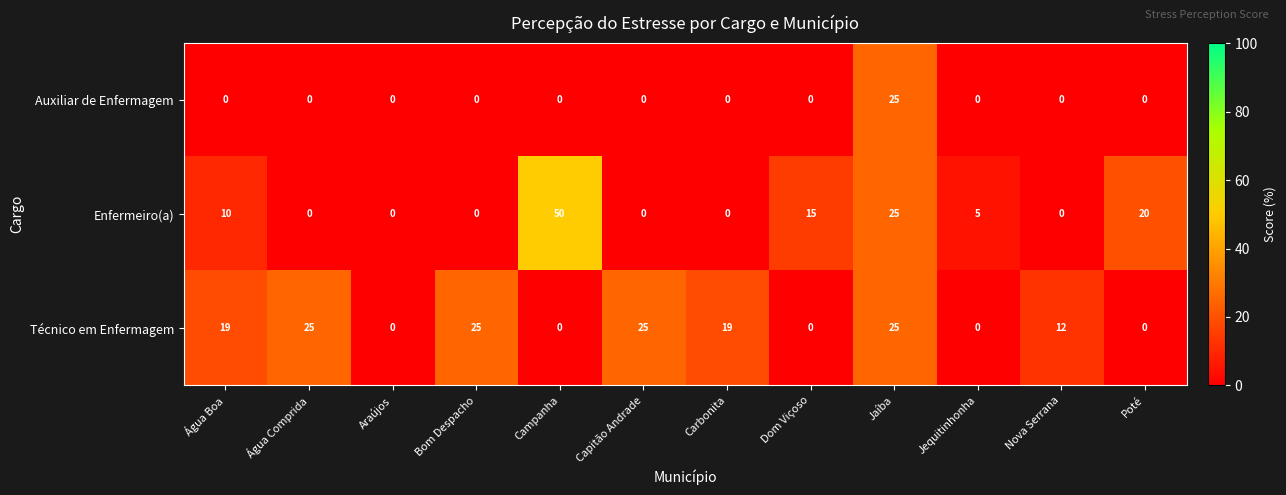

At which category does the chart reach its peak across all series?

Campanha